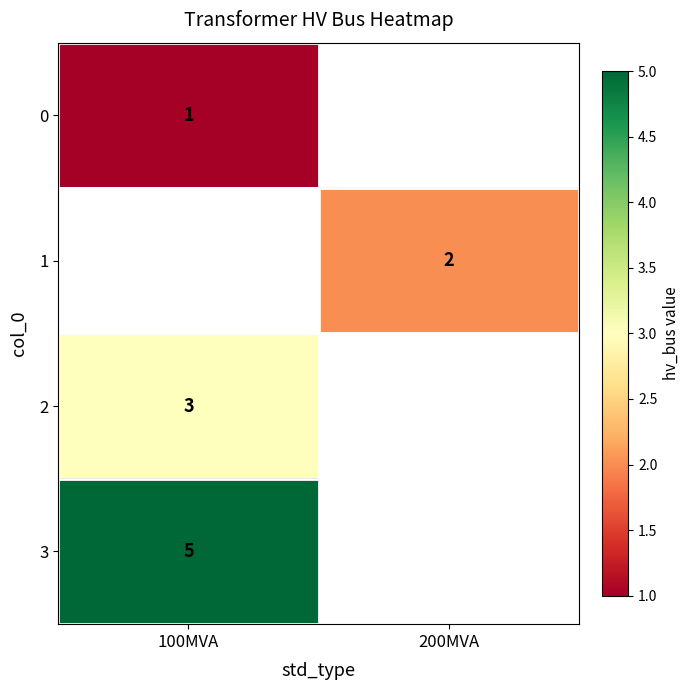

At how many categories does at least one series exceed 2?

1